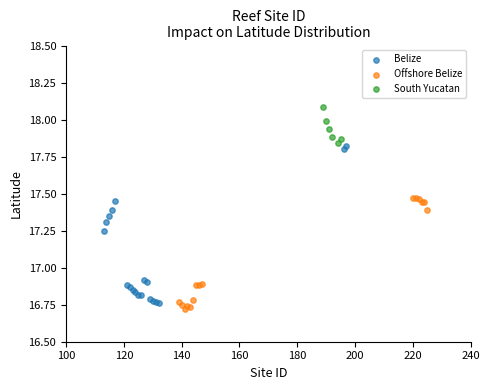

Which series reaches the maximum Y coordinate?

South Yucatan